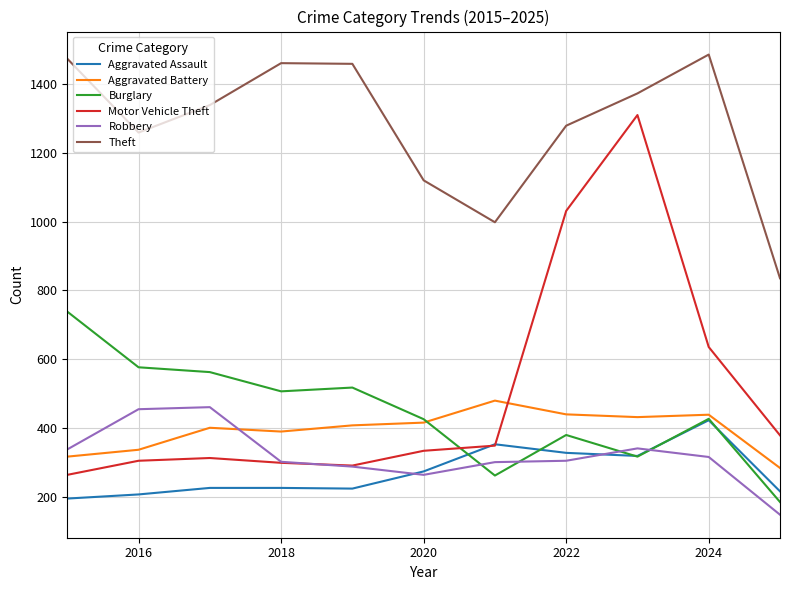

What are all the series names shown in the legend?

Aggravated Assault, Aggravated Battery, Burglary, Motor Vehicle Theft, Robbery, Theft